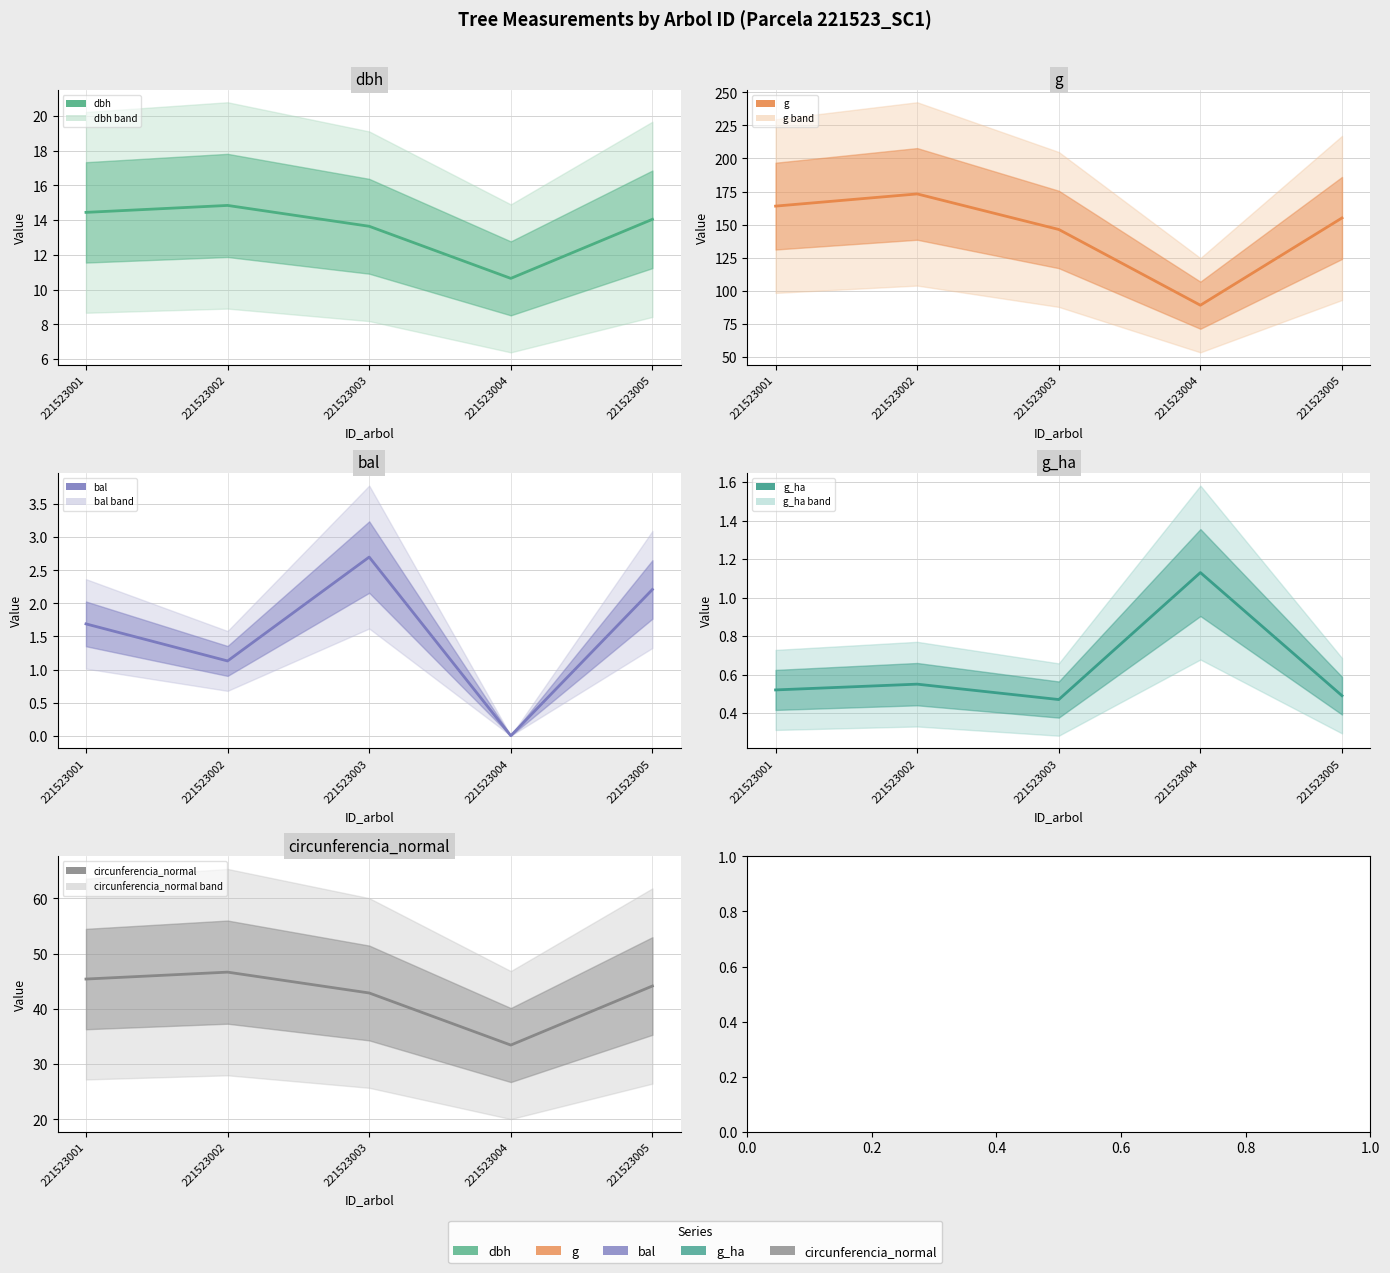

Does the chart have visible grid lines?

Yes